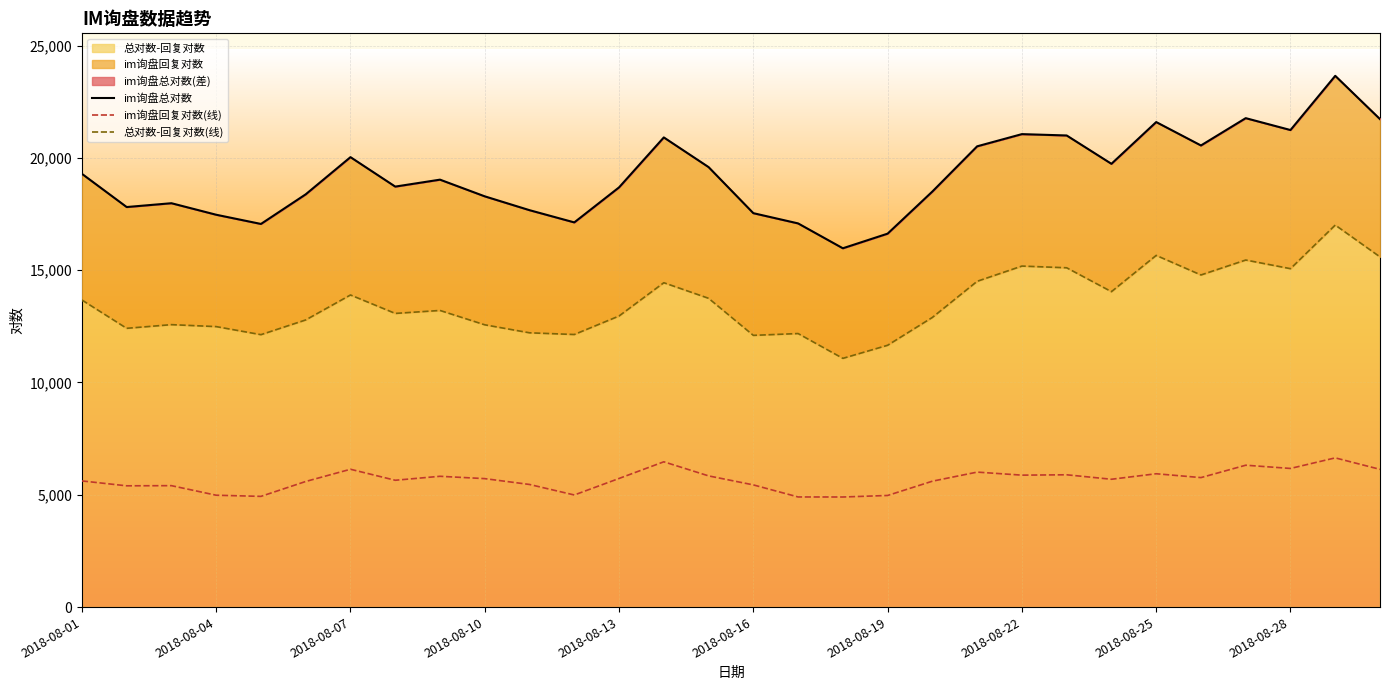

Where is im询盘回复对数(线) nearest to the value 5772?

25